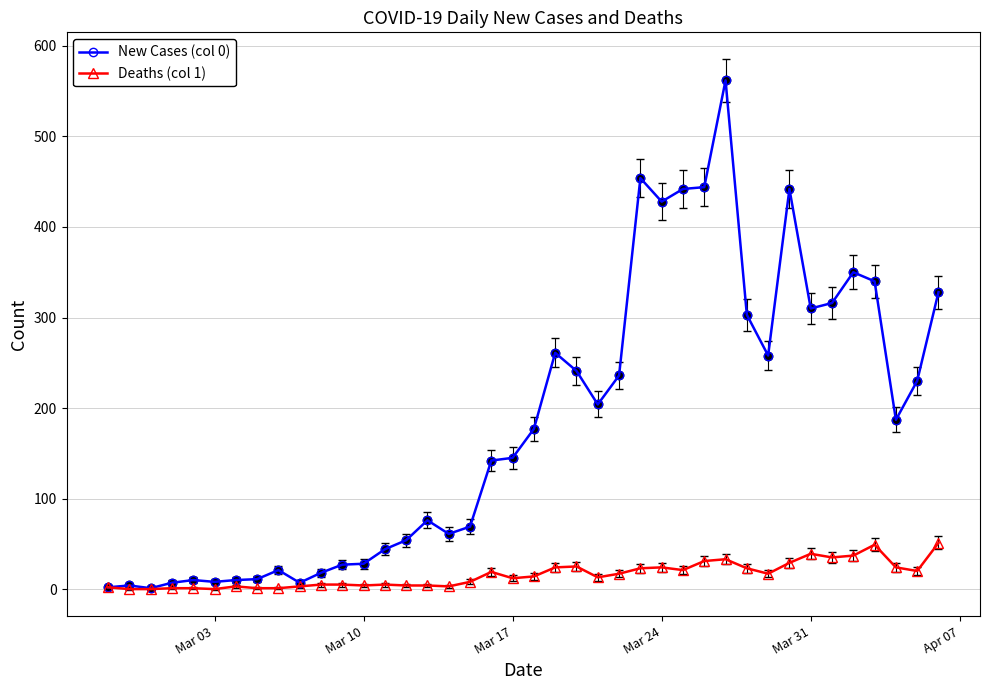

At how many categories does at least one series exceed 394?

6